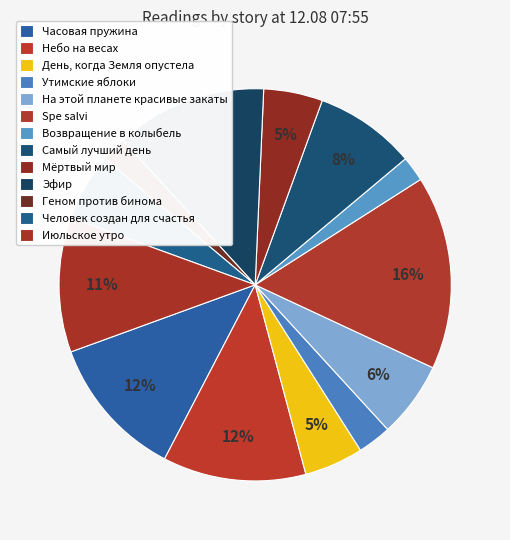

Does На этой планете красивые закаты account for over 50% of the chart?

No